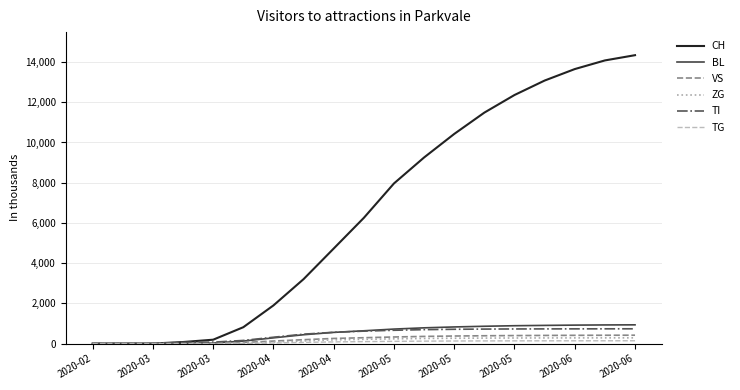

What is the greatest value displayed?

14343